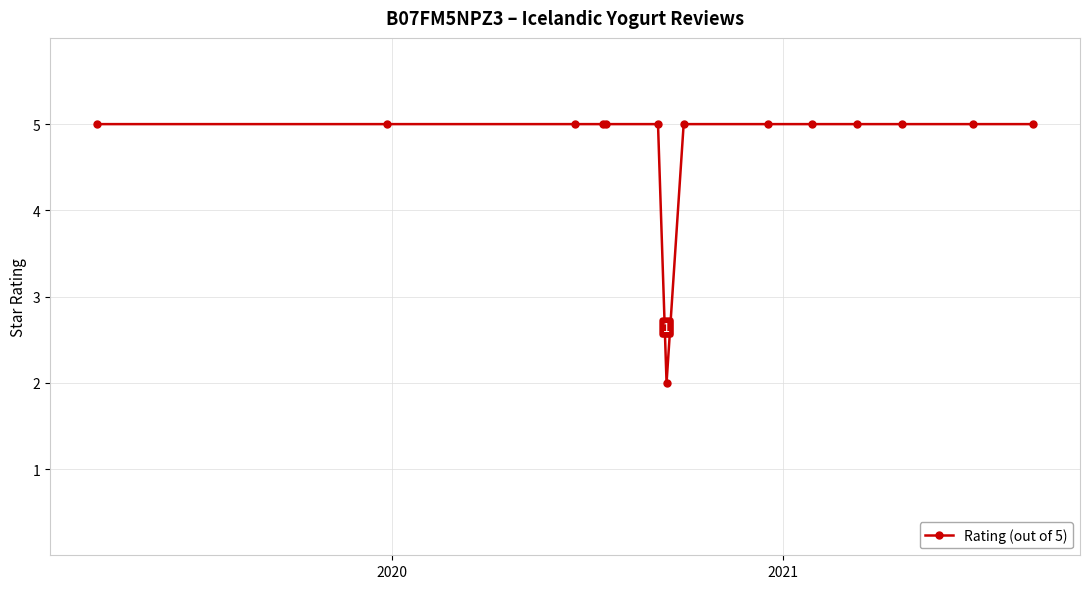

What is the difference between the maximum and minimum values?

3